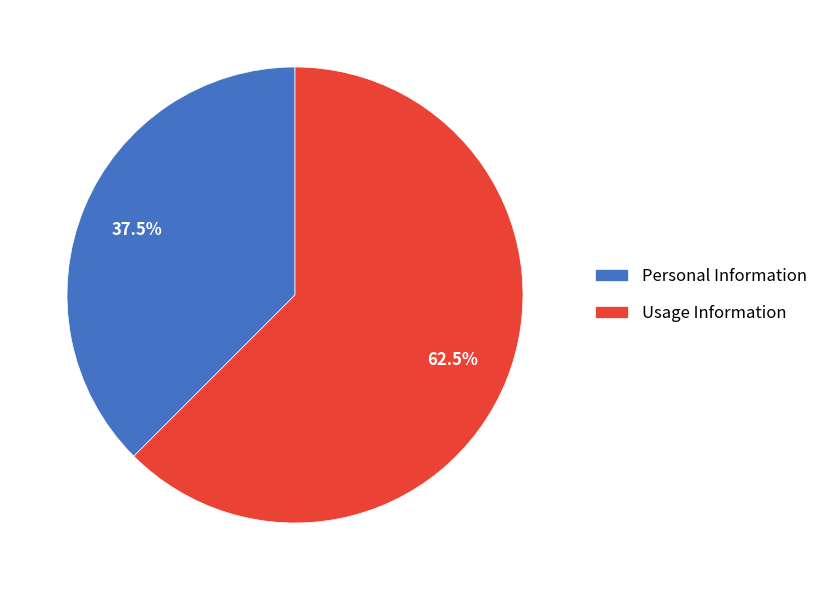

Which category has the smallest portion of the pie?

Personal Information